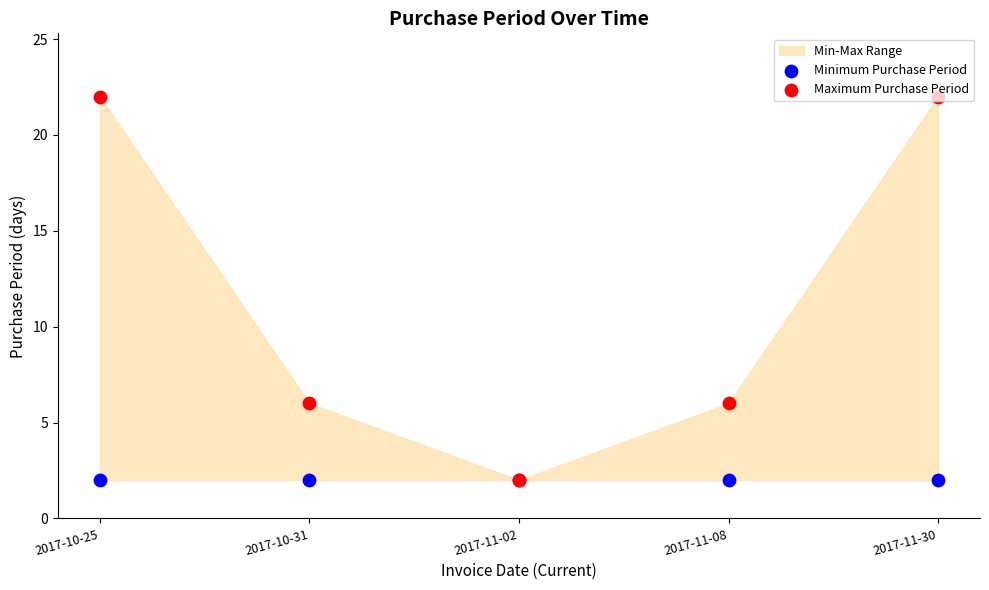

What is the total value across all series at 2017-11-08?

8